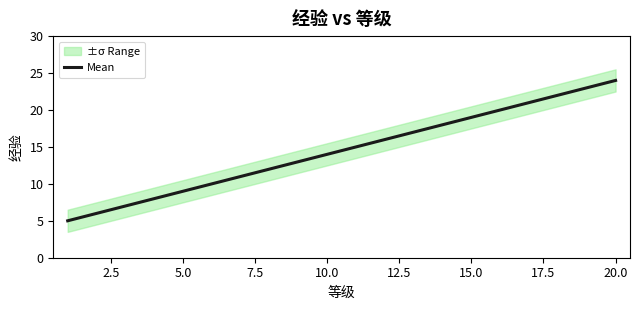

What is the lowest value of the Mean series?

5